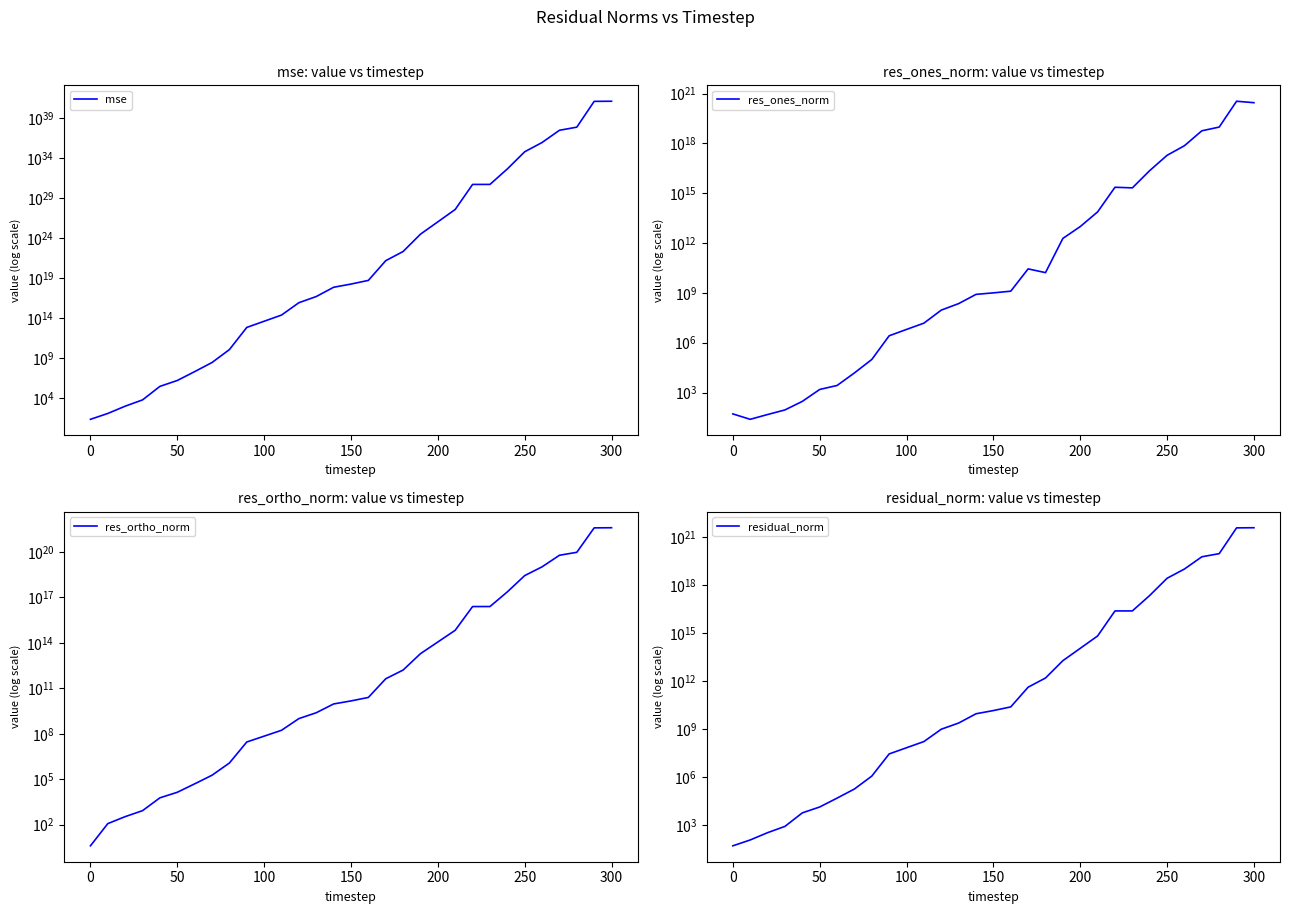

How many data points in res_ones_norm are less than 1004050652?

15